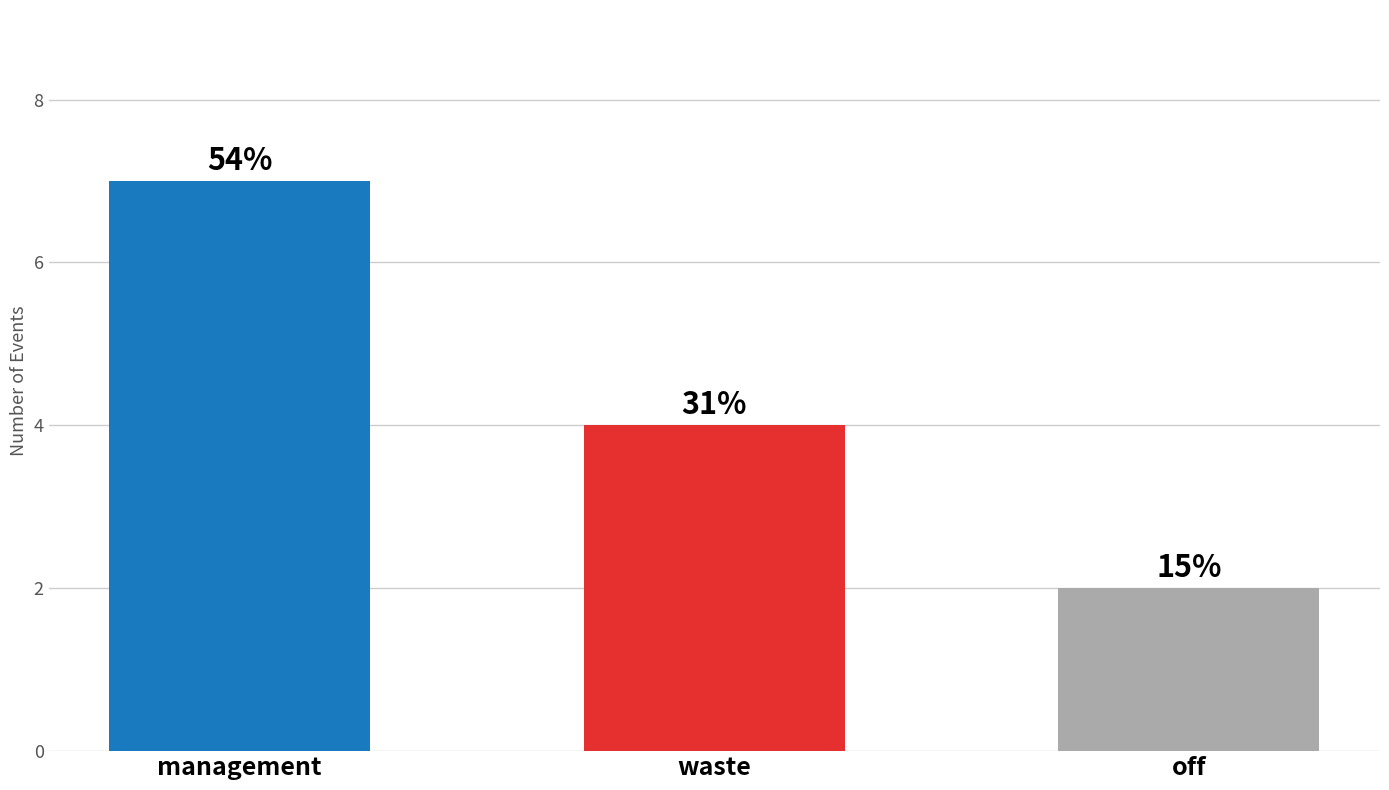

The chart shows a value of 7 at management. True or false?

True